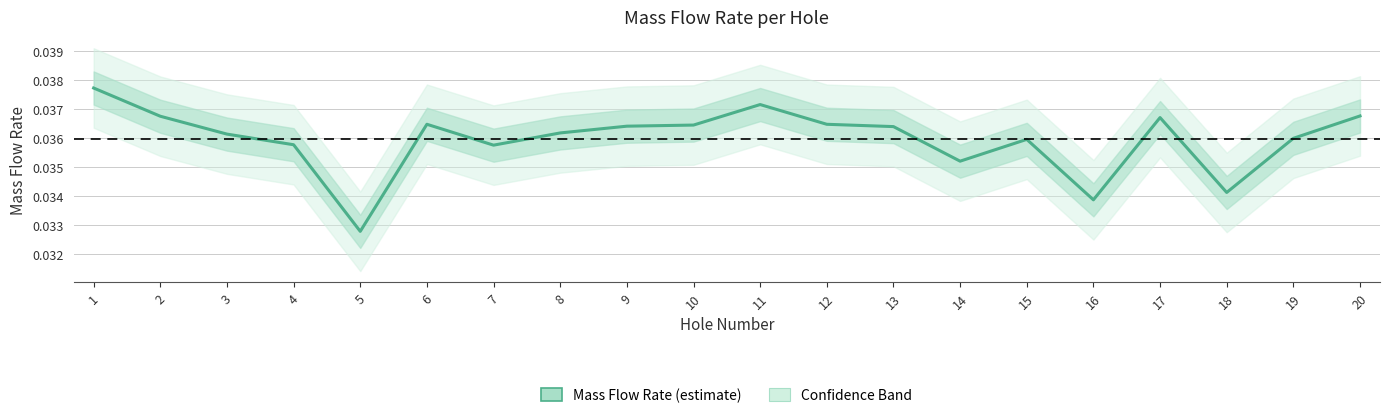

What is the sum of the values at 4 and 10?

0.1